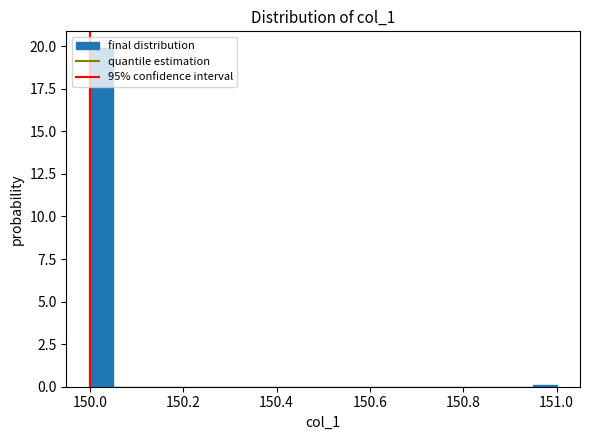

Around what value on the x-axis is the tallest bar? Give the approximate position of its centre, as read against the axis.

150.02